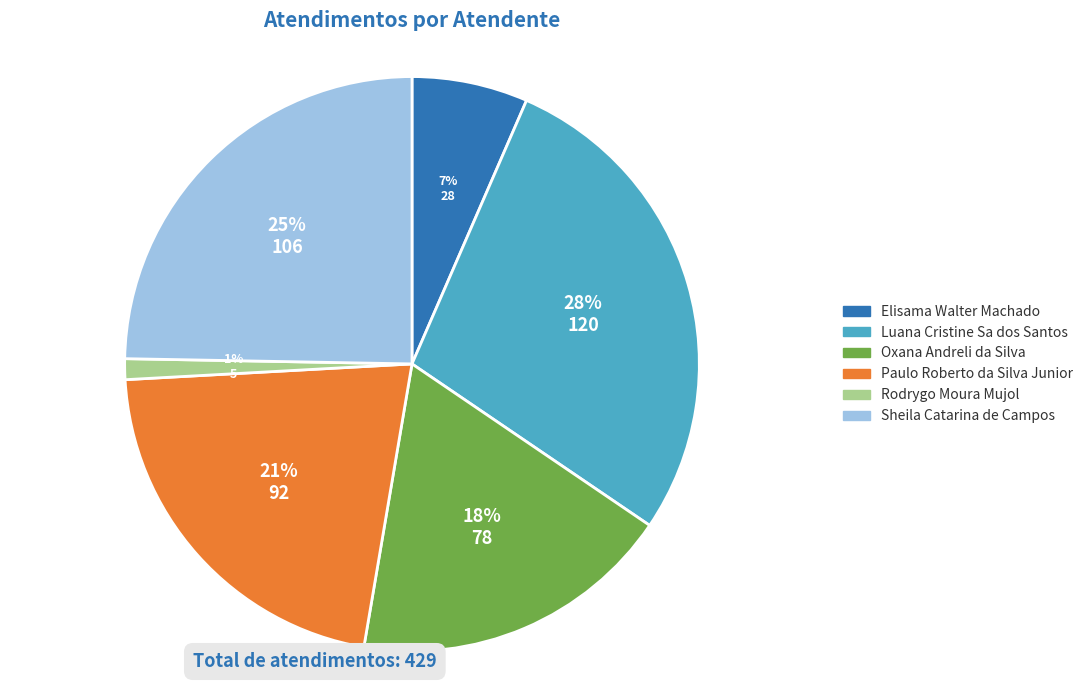

To the nearest percent, what is the average slice percentage?

17%